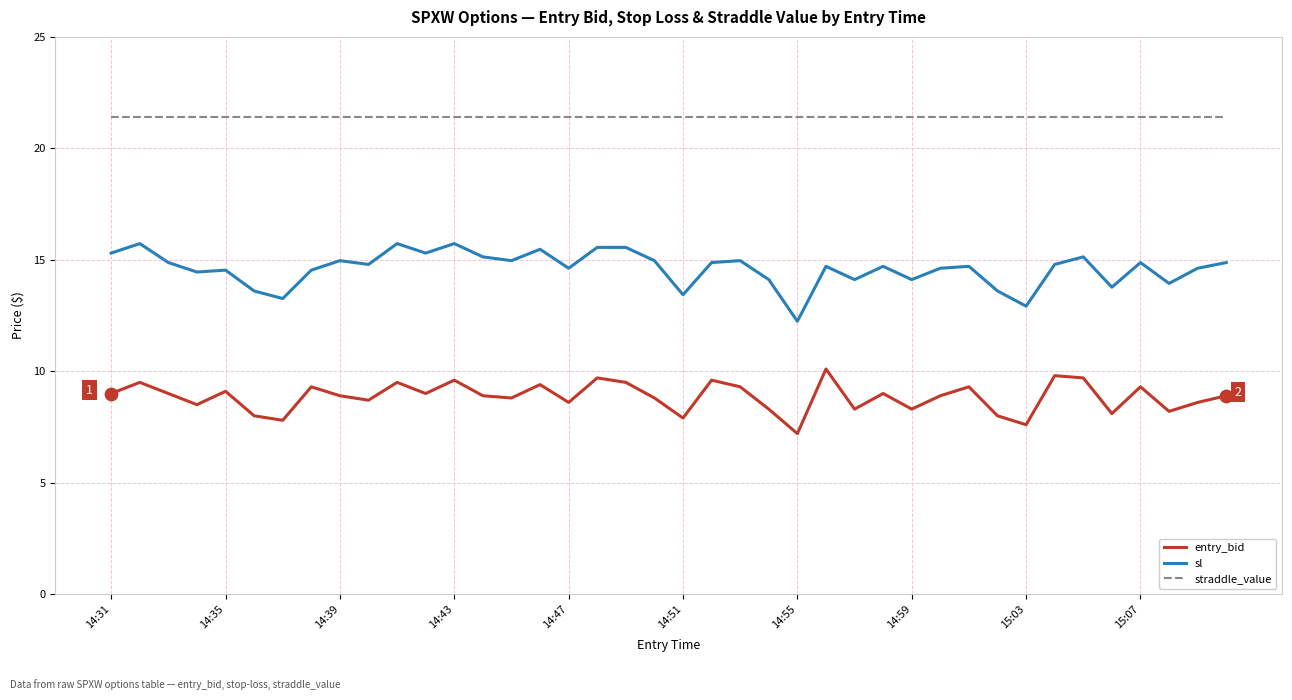

Which series has the largest total across all categories?

straddle_value